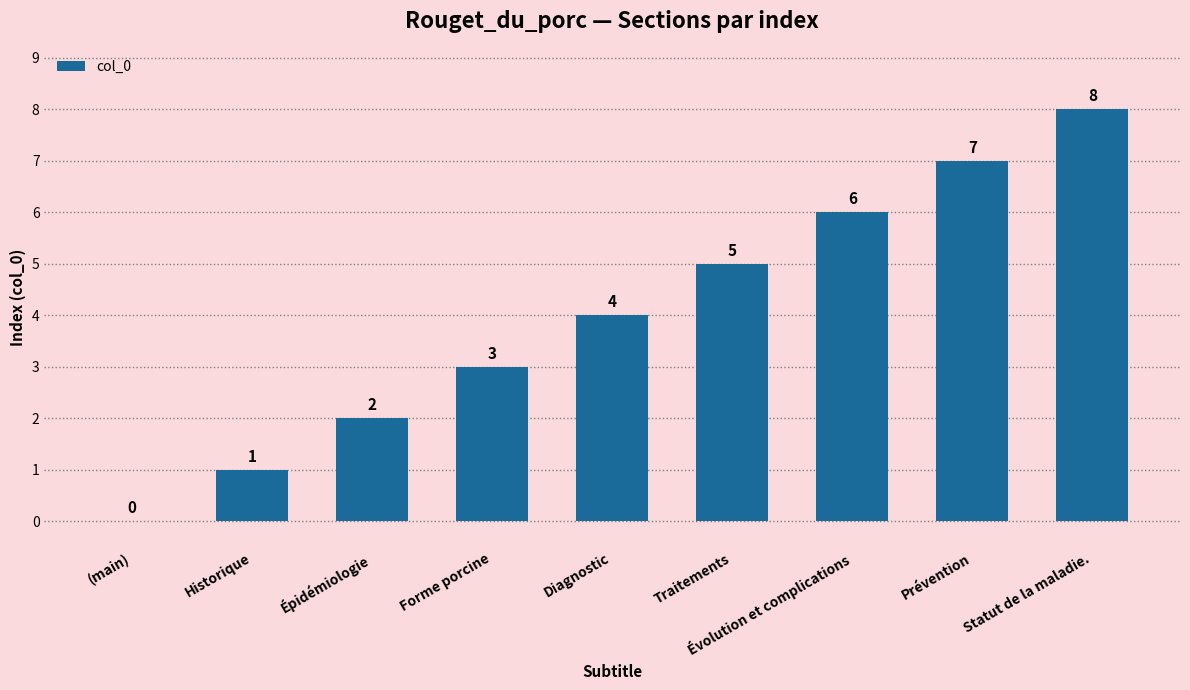

Is it true that the value at Prévention is 4?

False